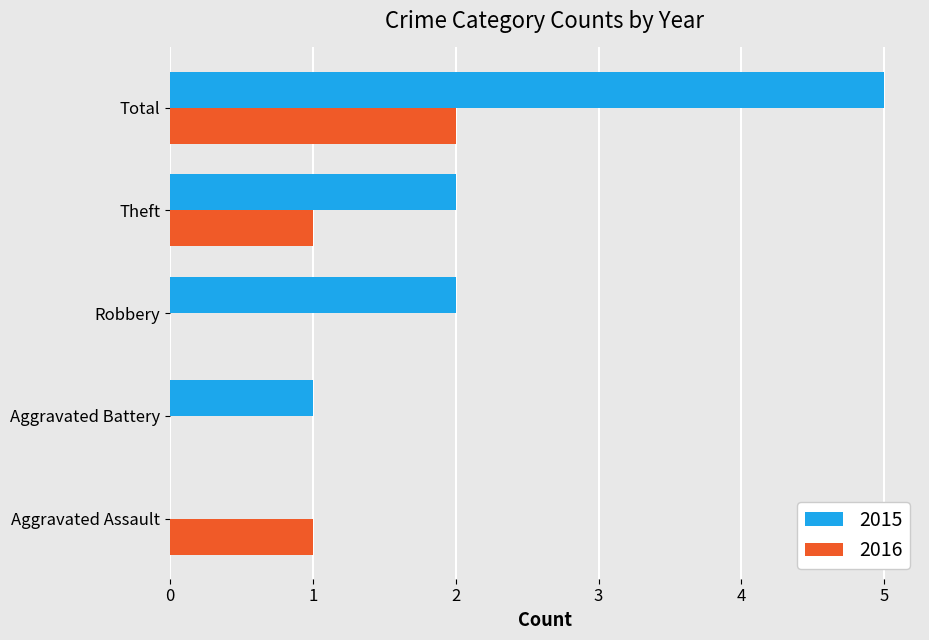

Is the value of 2015 at Theft greater than the value of 2016 at Aggravated Battery?

Yes